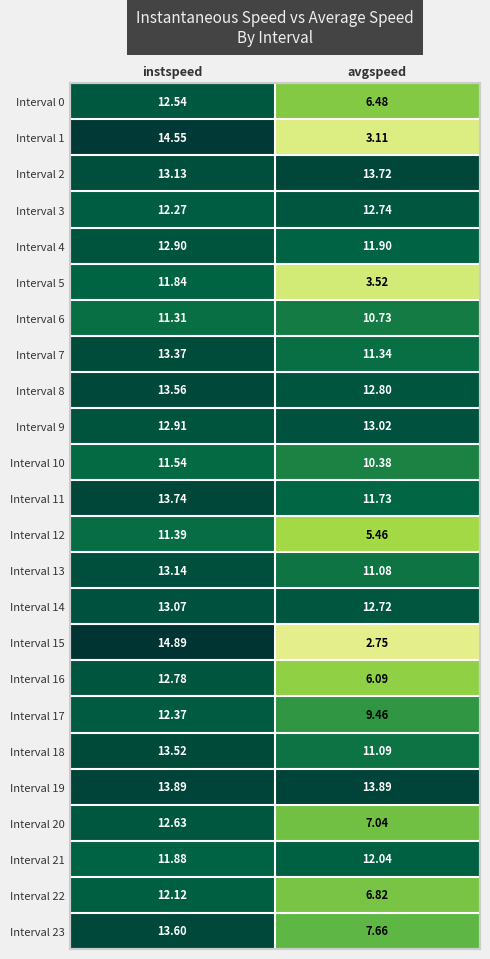

Which category has the highest value in the Interval 18 series?

instspeed